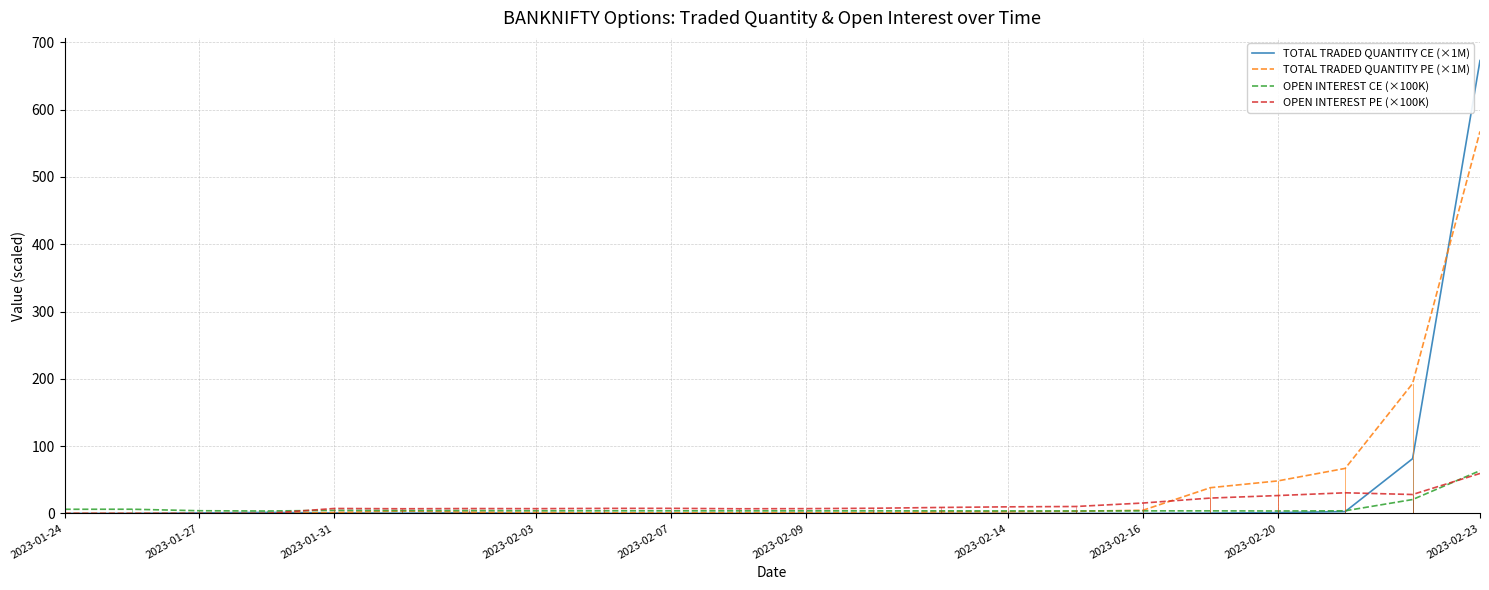

At how many categories does at least one series exceed 302?

1